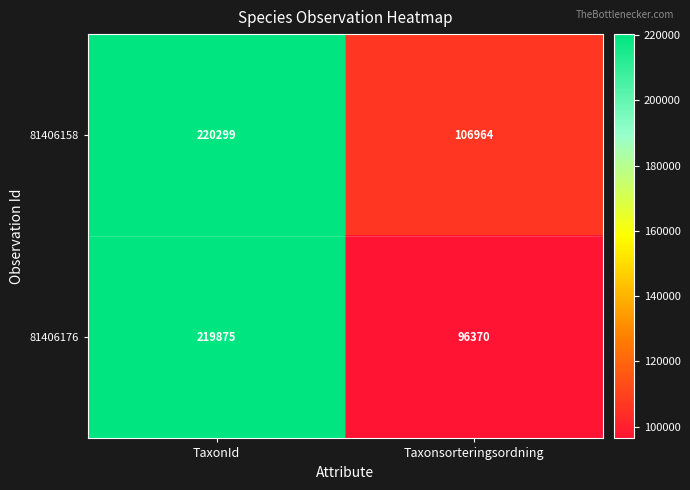

Rank the series at Taxonsorteringsordning from lowest to highest value.

81406176, 81406158